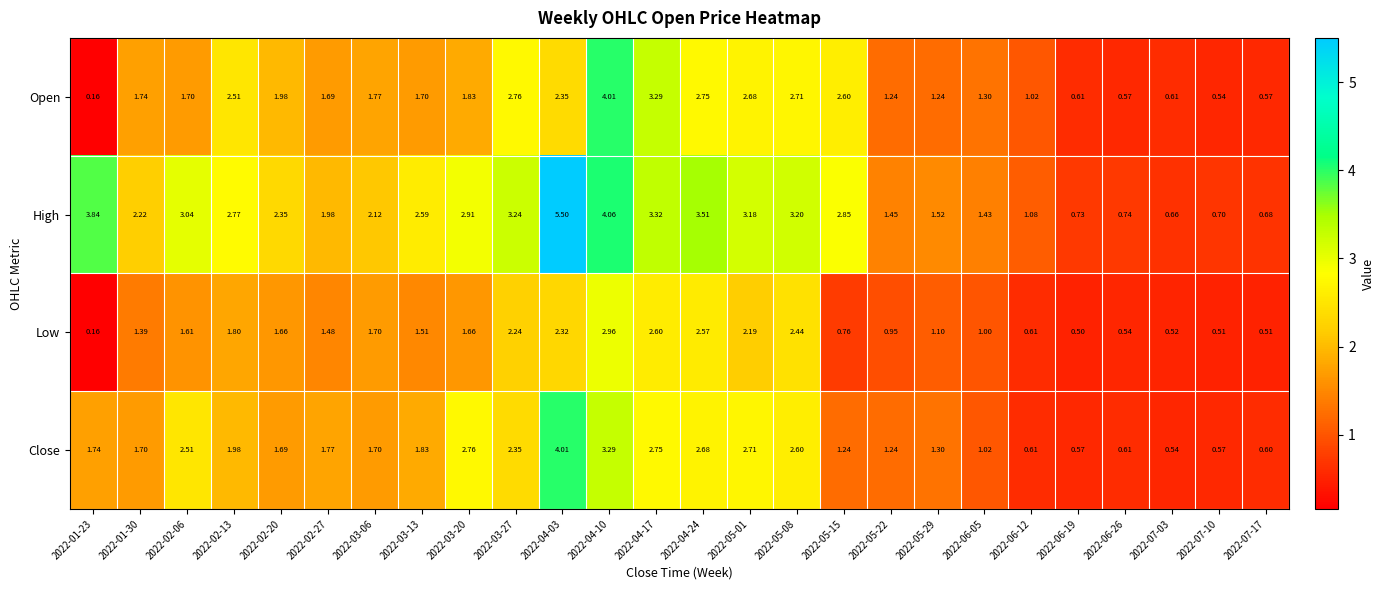

Which series has the widest spread of values?

High